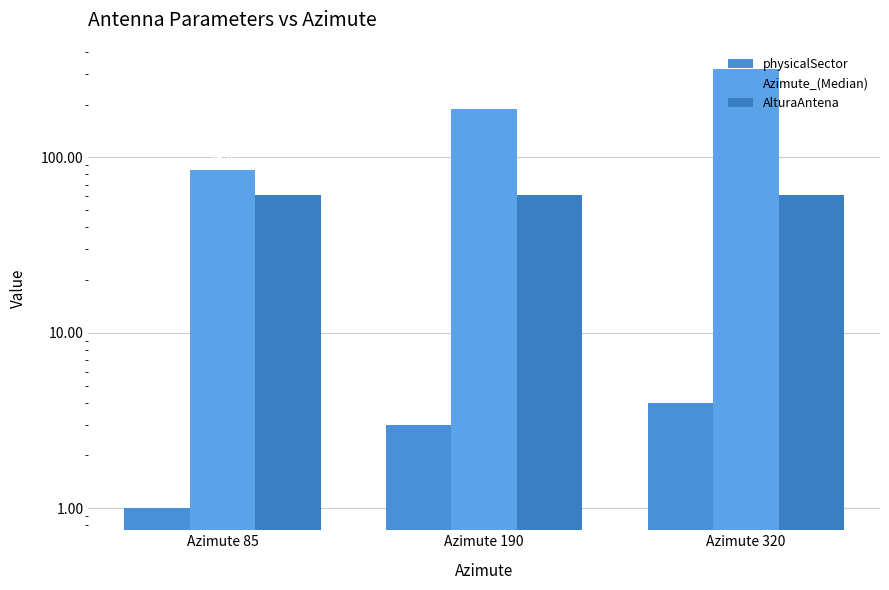

List the labels in order of Azimute_(Median) value, smallest first.

Azimute 85, Azimute 190, Azimute 320